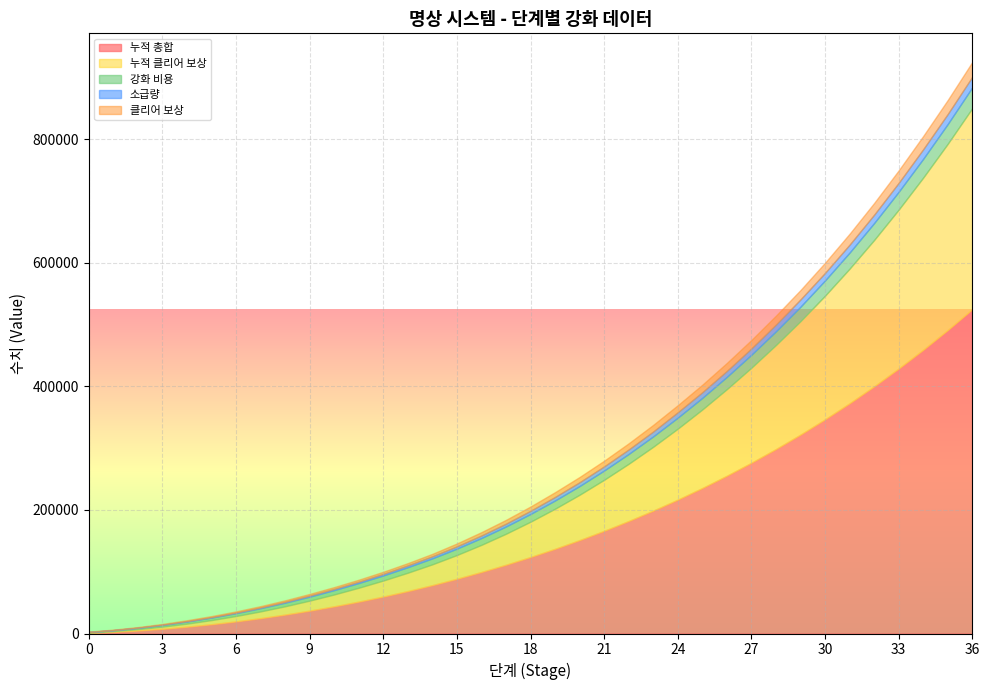

What is the average value of the 단계 series?

18